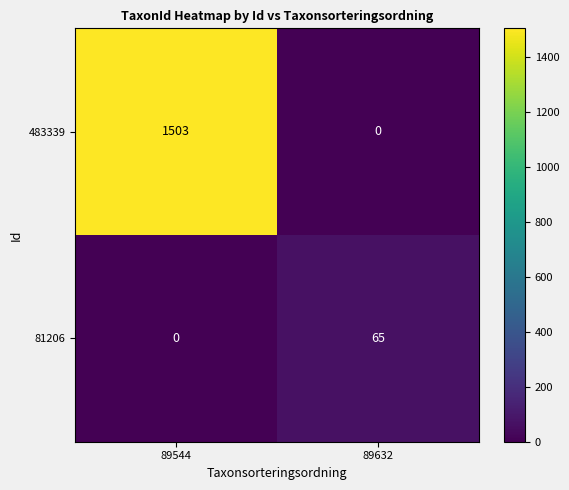

What is the total value across all series at 89544?

1503